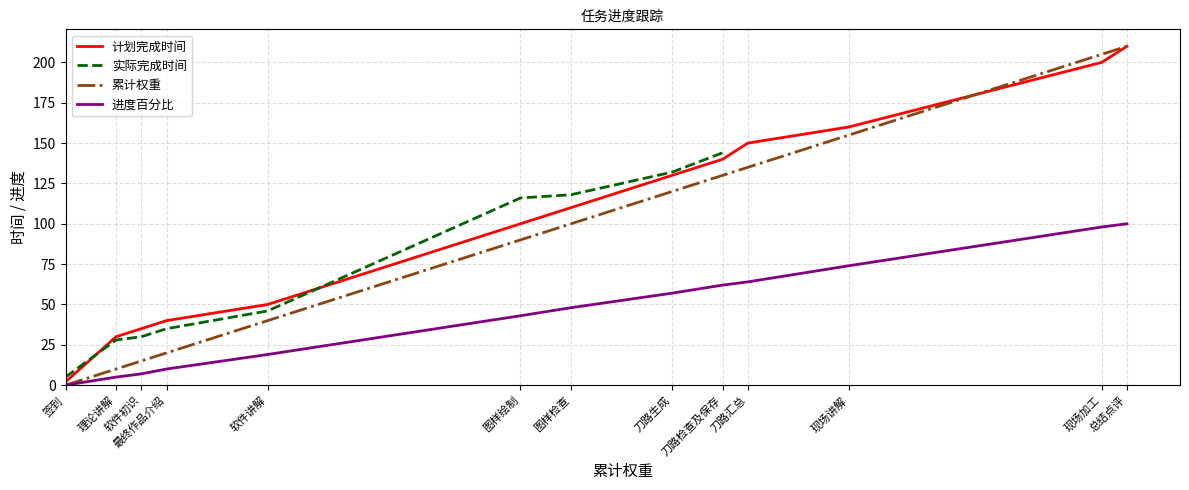

What is the difference between the highest and lowest values at 软件讲解?

31.0